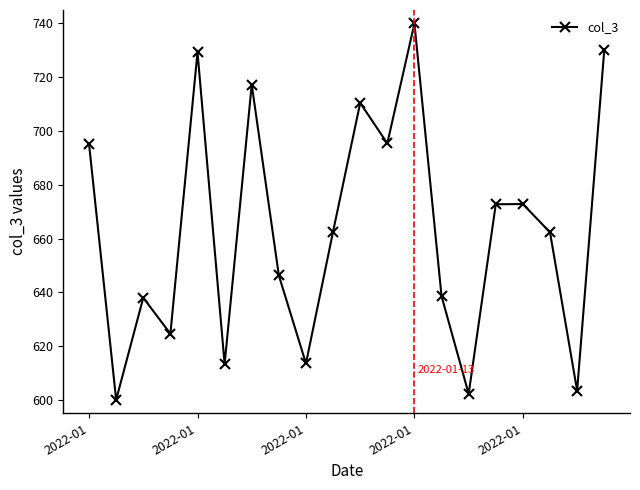

True or false: there are more than 1 points higher than both neighbors.

True